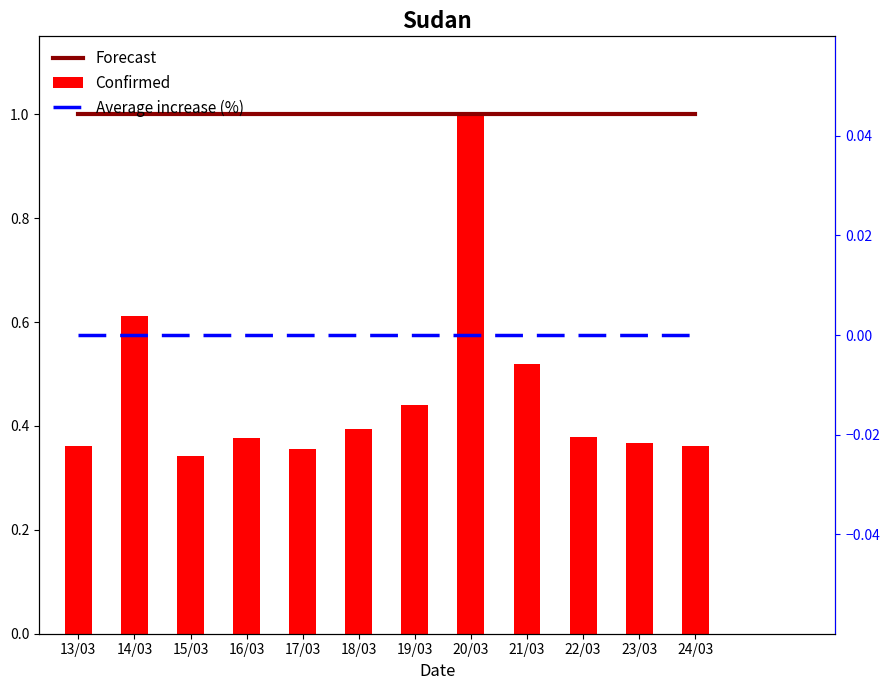

What is the label of the 6th bar from the left?

18/03